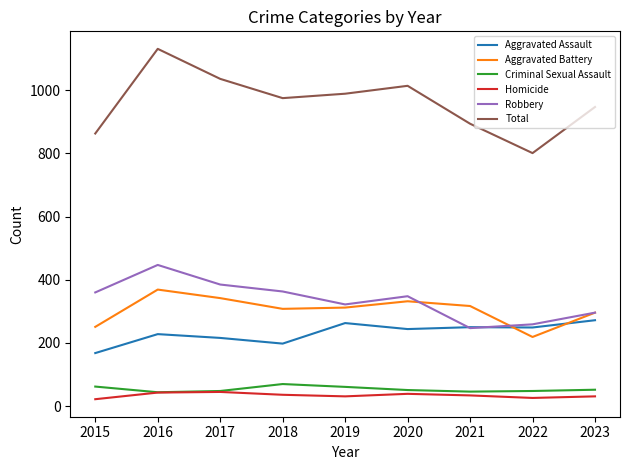

Is it true that Total equals 629 at 2019?

False